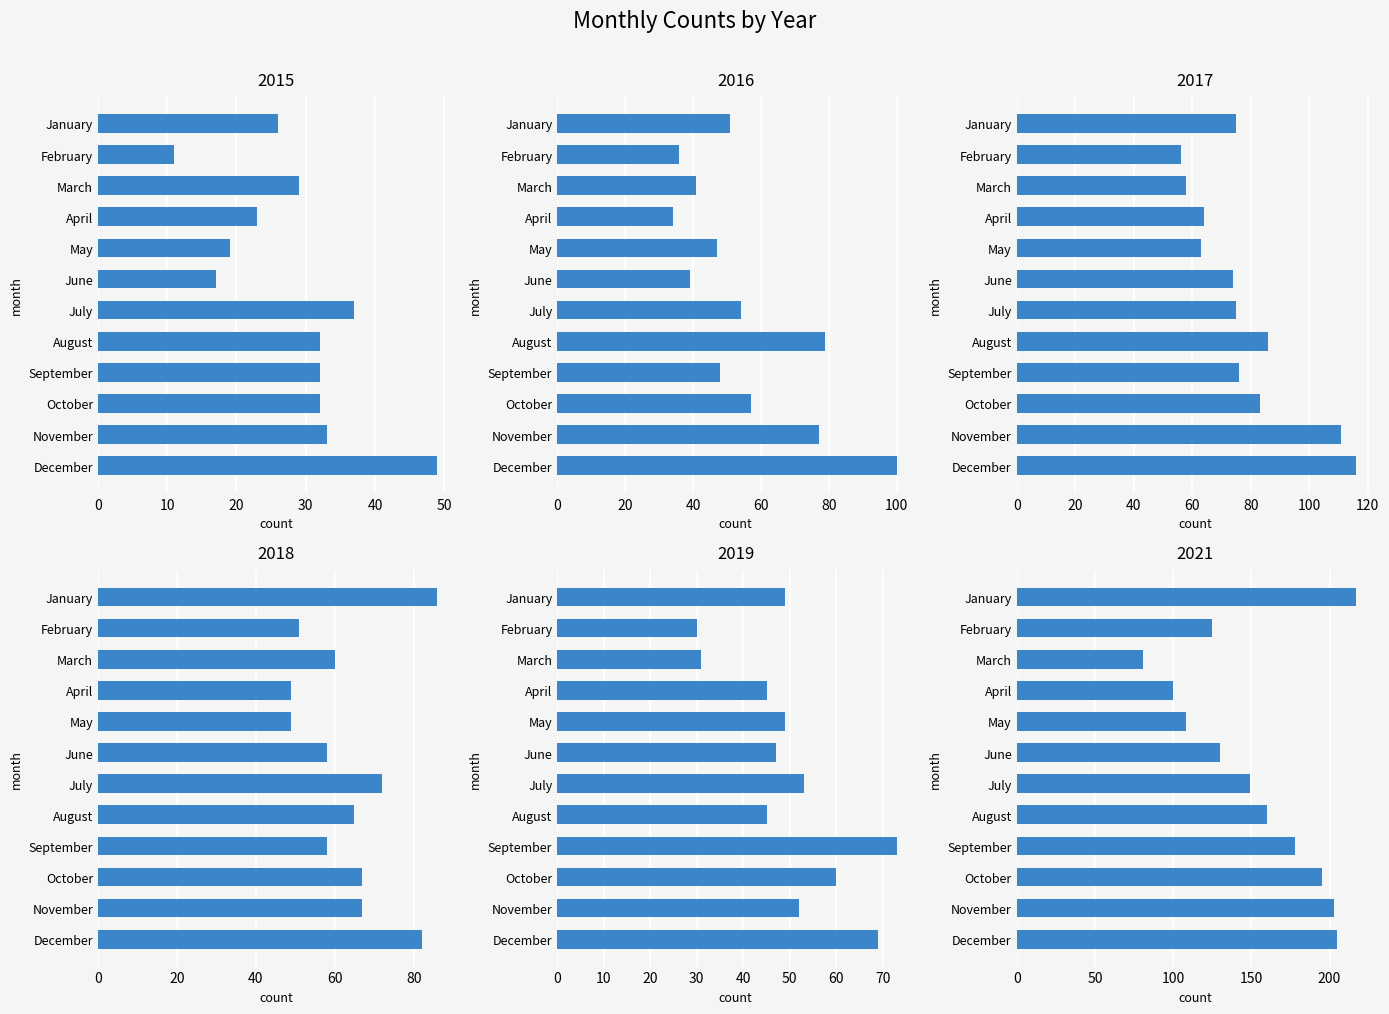

The 2015 series shows 11 at May. True or false?

False